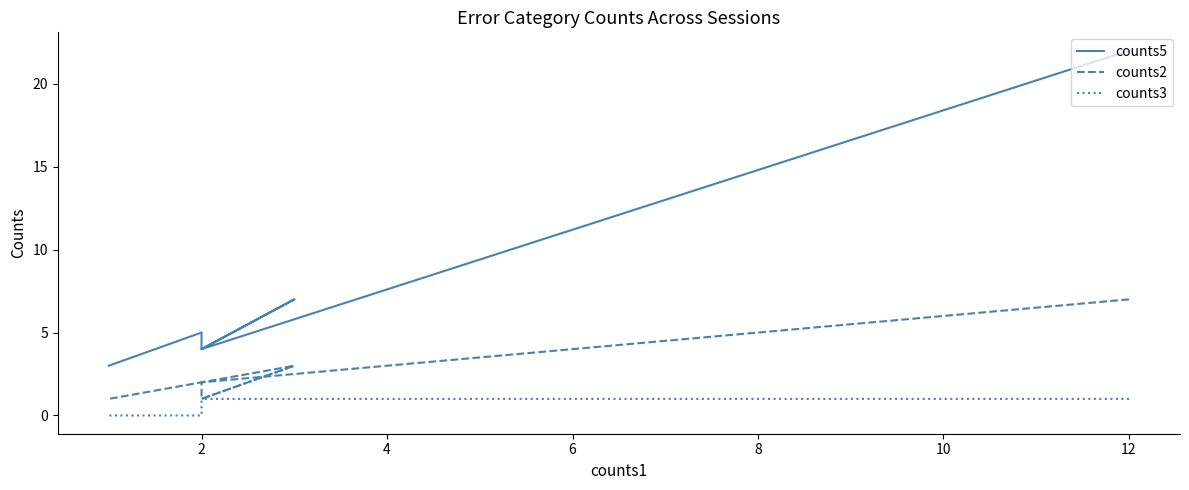

At how many categories does at least one series exceed 3?

5